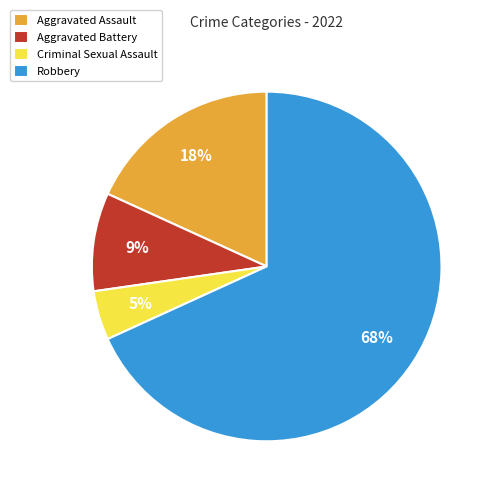

Do Criminal Sexual Assault and Aggravated Battery together represent more than half of the pie?

No